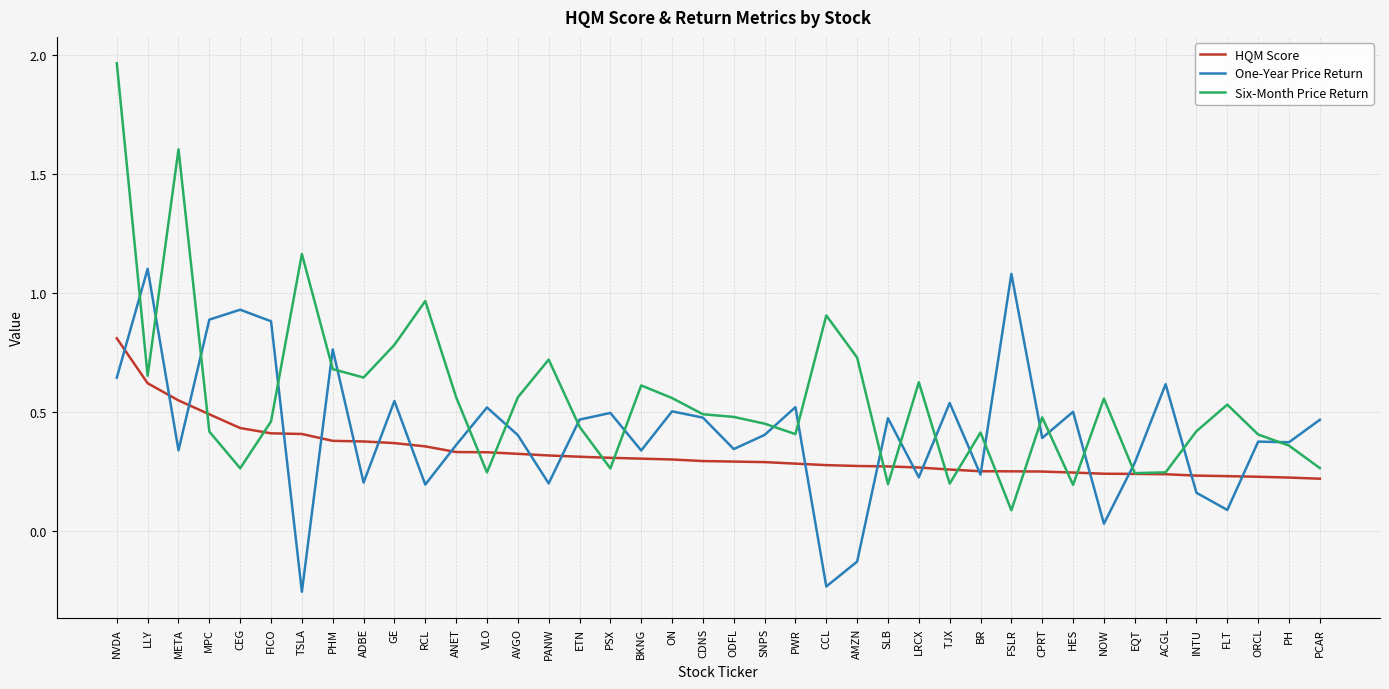

Between LLY and CDNS, which series saw the biggest shift?

One-Year Price Return